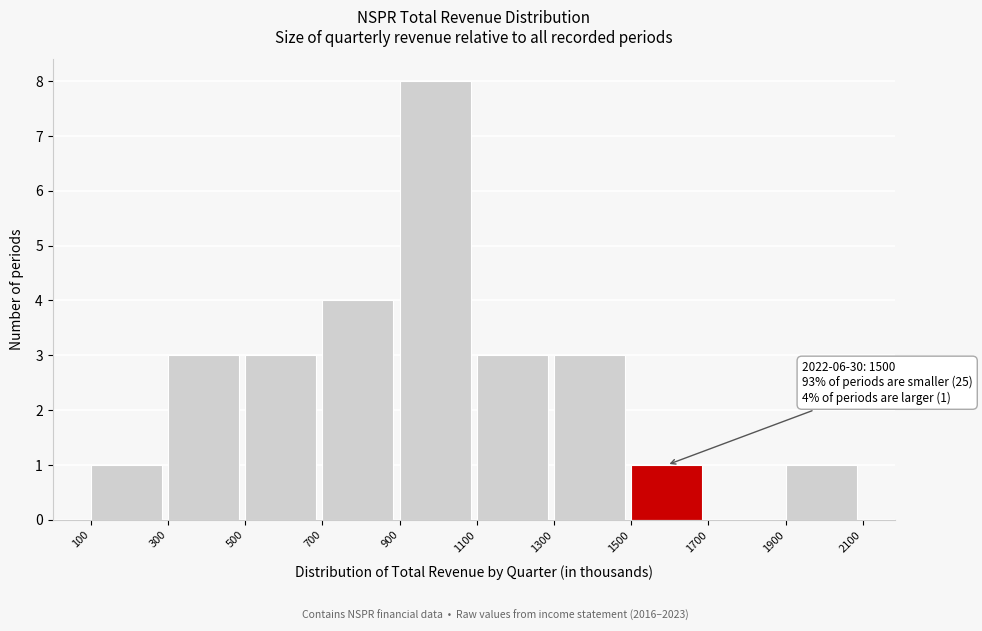

Over which range of the x-axis is the bar tallest?

900 to 1100